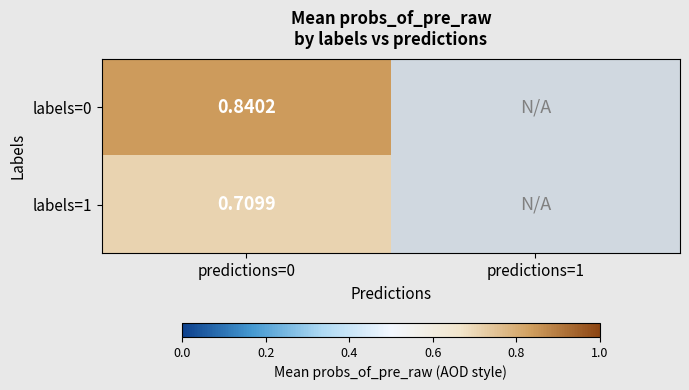

Is the value of labels=0 at predictions=0 greater than the value of labels=1 at predictions=0?

Yes